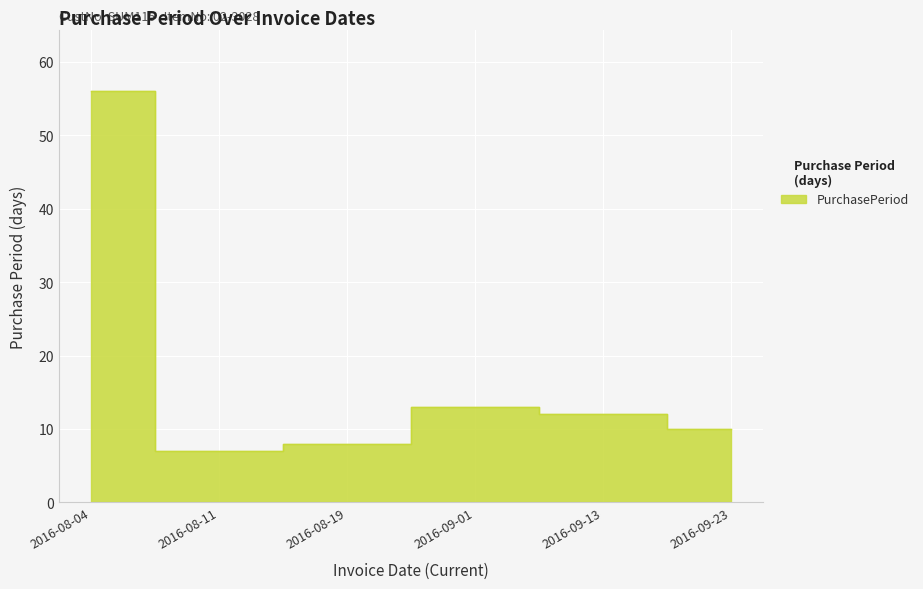

What is the value of the 6th point from the left?

10